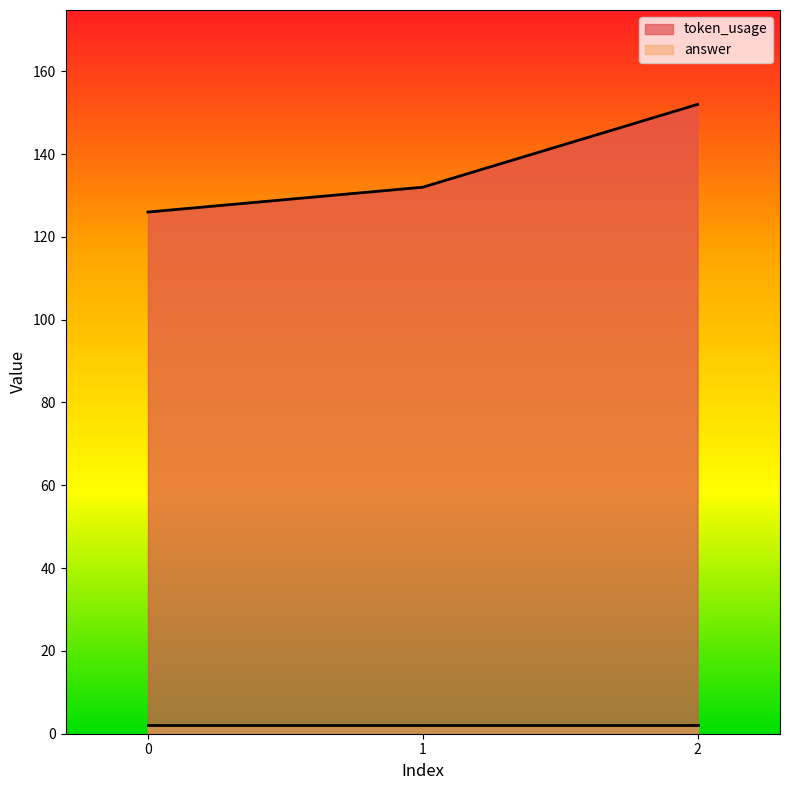

At which label does token_usage_line first exceed 132?

2